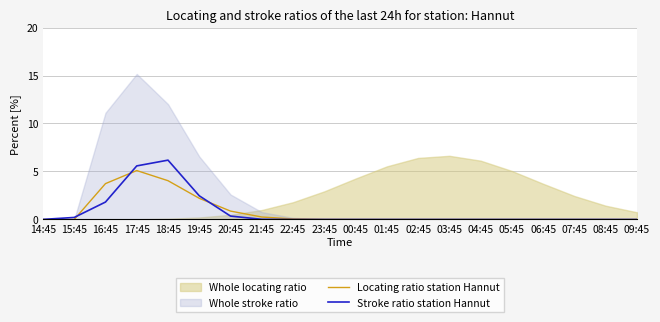

What is the difference between the second highest and minimum values in the Locating ratio station Hannut series?

4.0